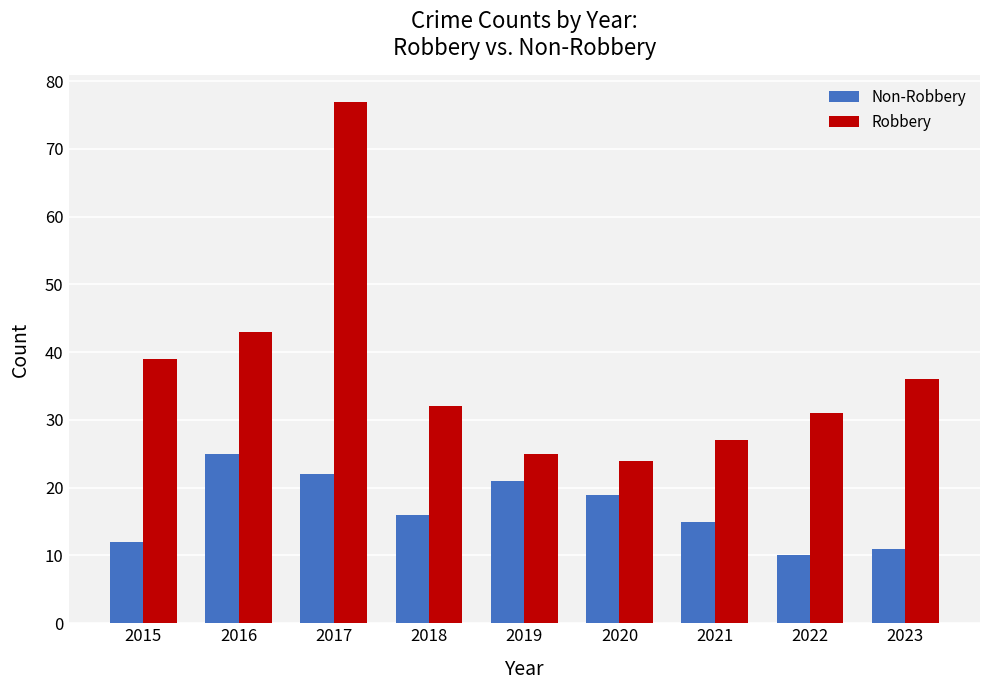

At which label is Robbery closest to 50?

2016